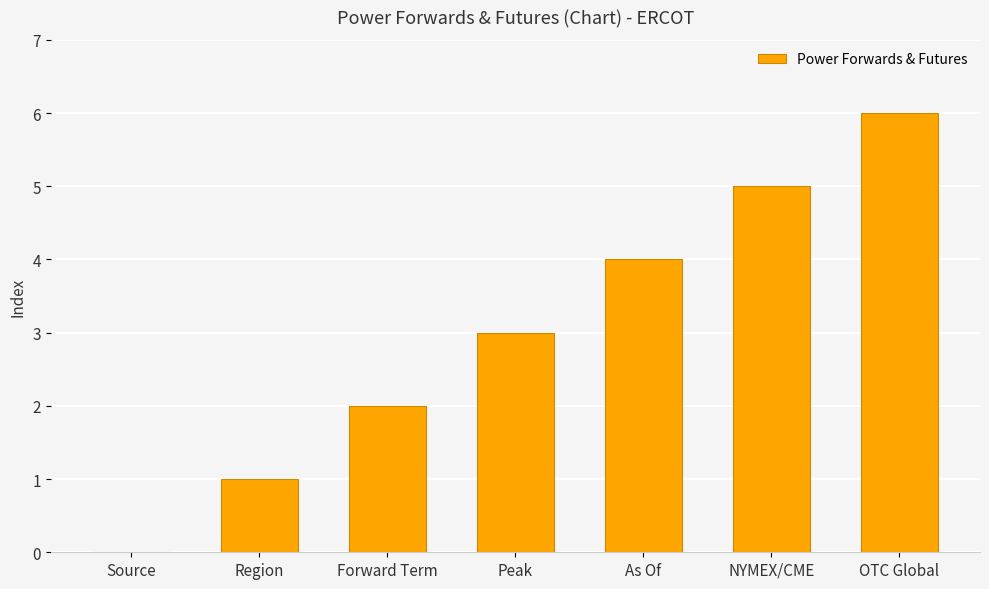

The value at Forward Term is 3. True or false?

False